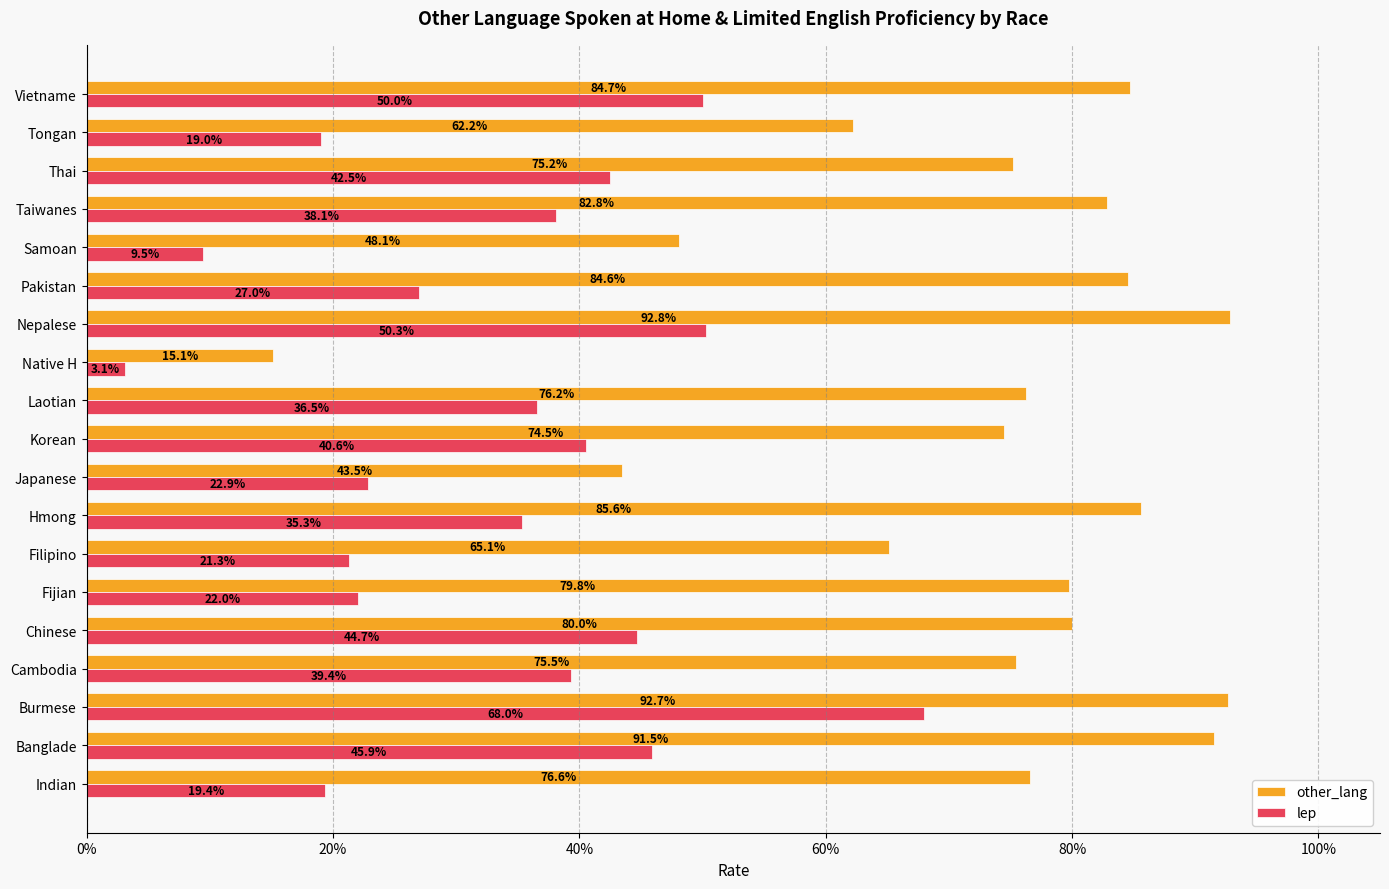

What are all the series names shown in the legend?

other_lang, lep